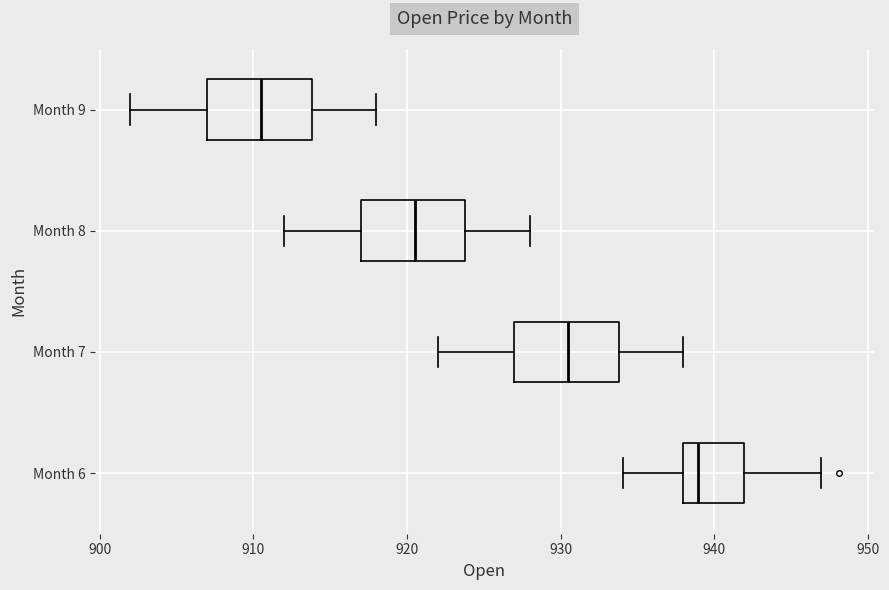

Which box has the furthest to the left median line?

Month 9